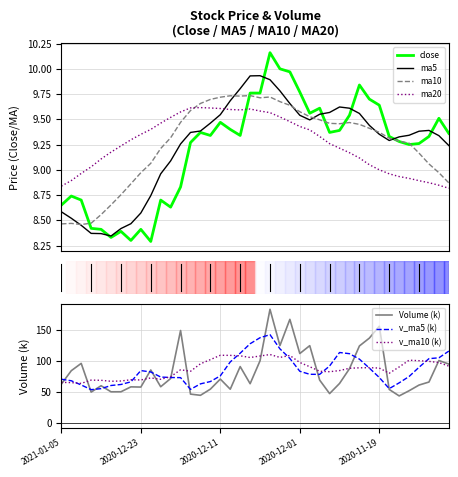

At which category does ma20 reach its first local peak?

2020-12-15